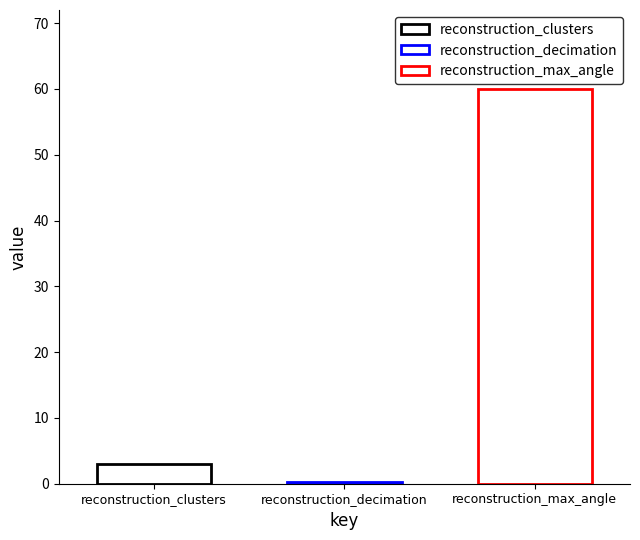

Which series has the widest spread of values?

reconstruction_clusters